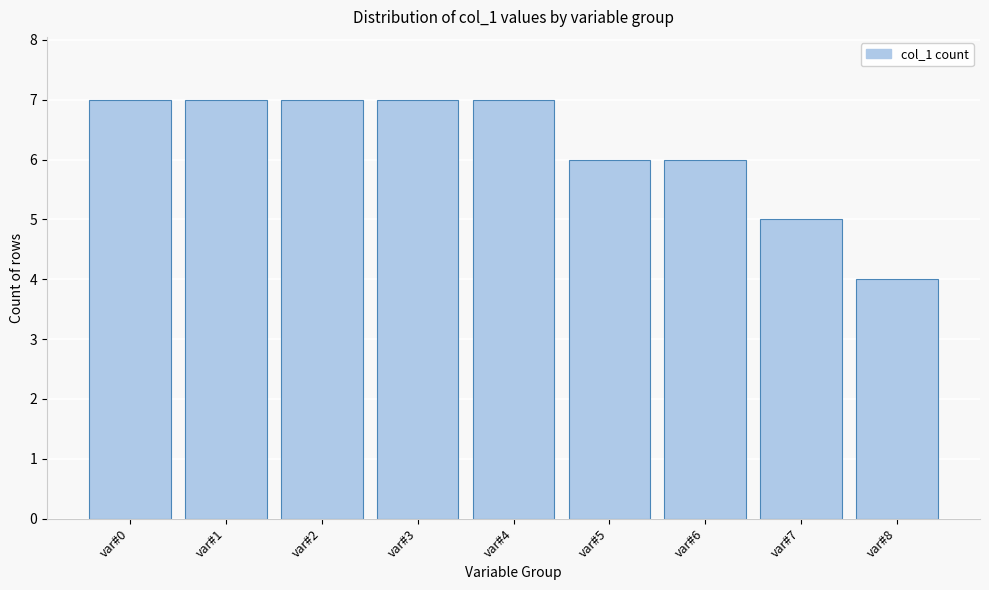

Reading left to right, what are all the values shown in this chart?

7	7	7	7	7	6	6	5	4